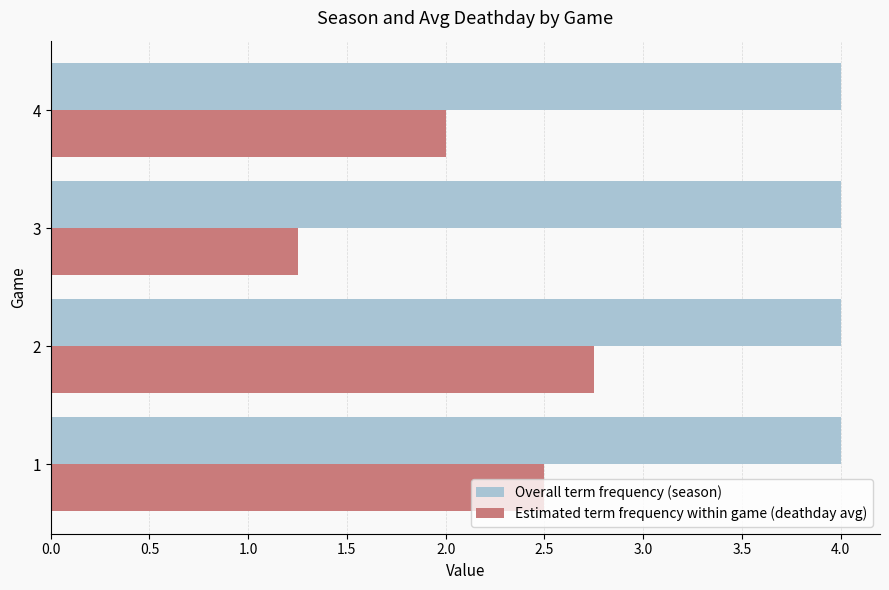

What is the total value across all series at 2?

6.8